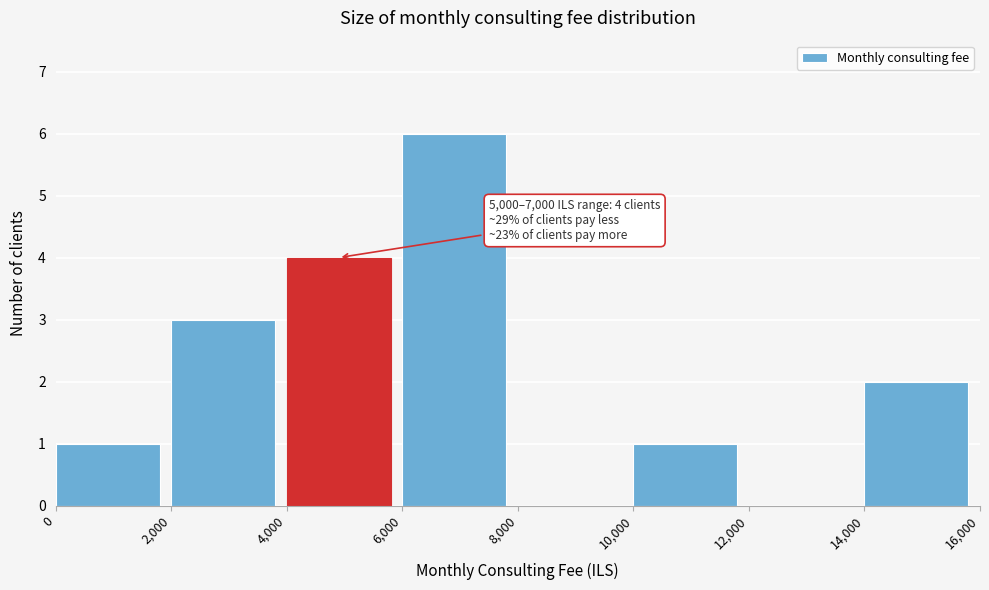

Which range on the x-axis has the tallest bar?

6,000 to 8,000